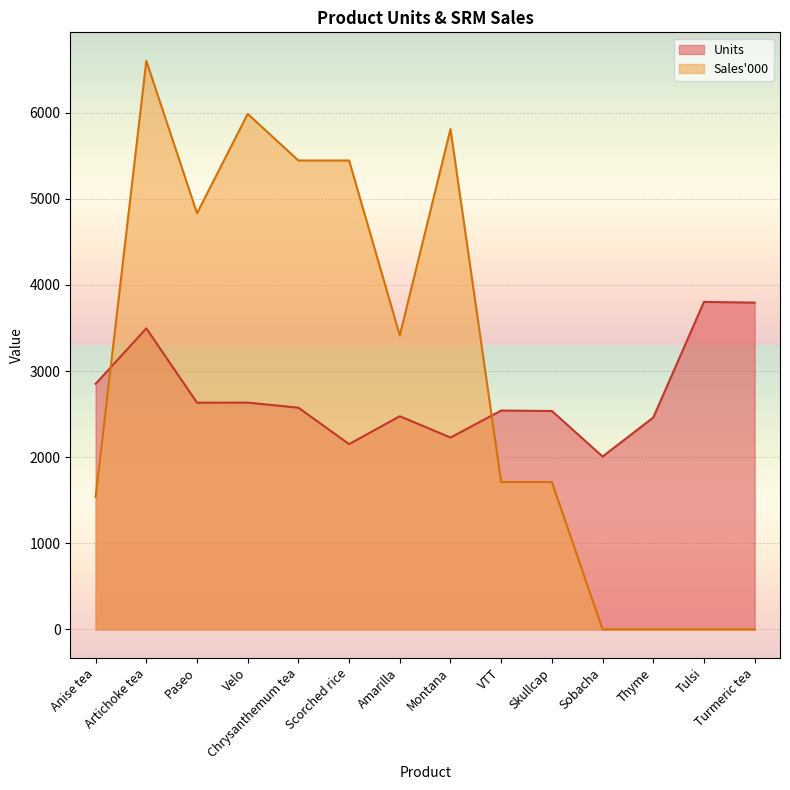

At how many categories does at least one series exceed 4607?

6